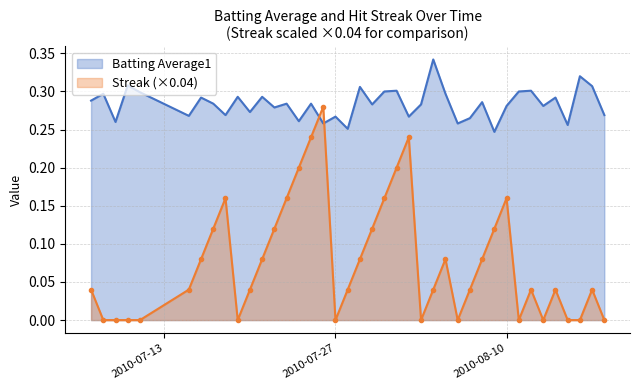

What is the sum of all Batting Average1 values?

11.3